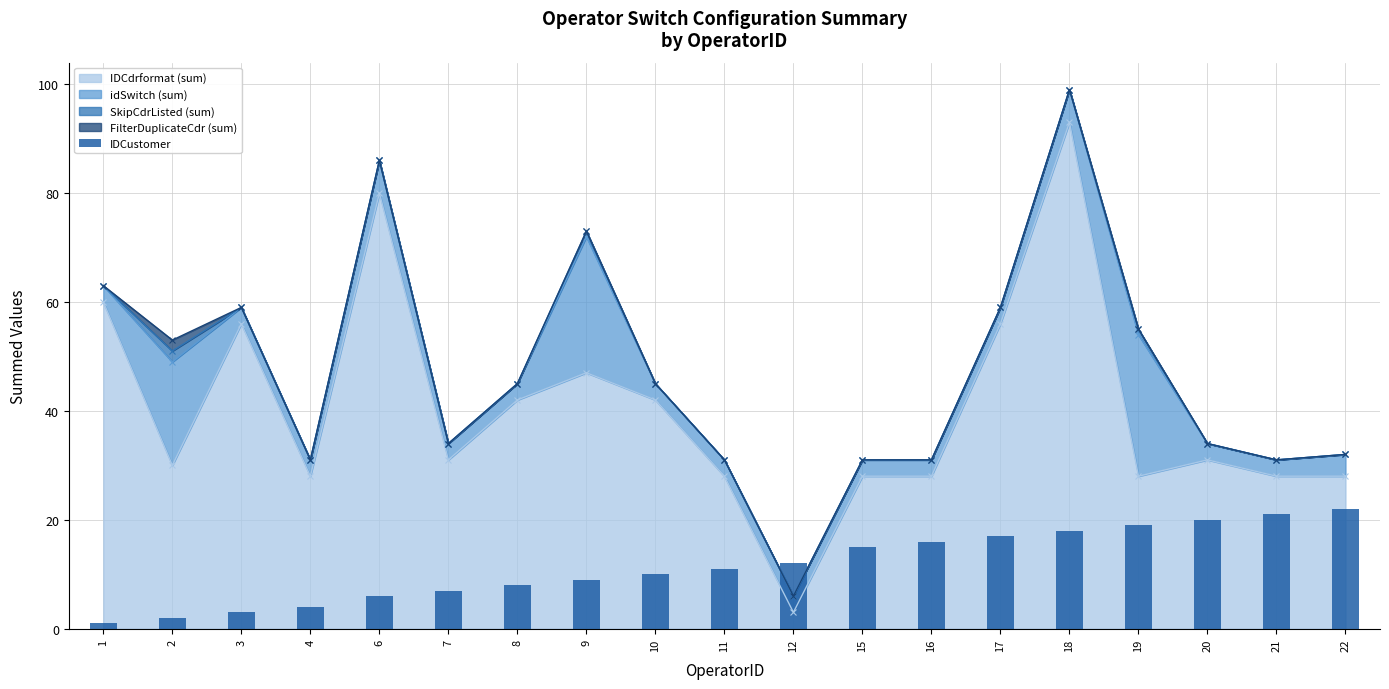

The value at 7 is 3. True or false?

False